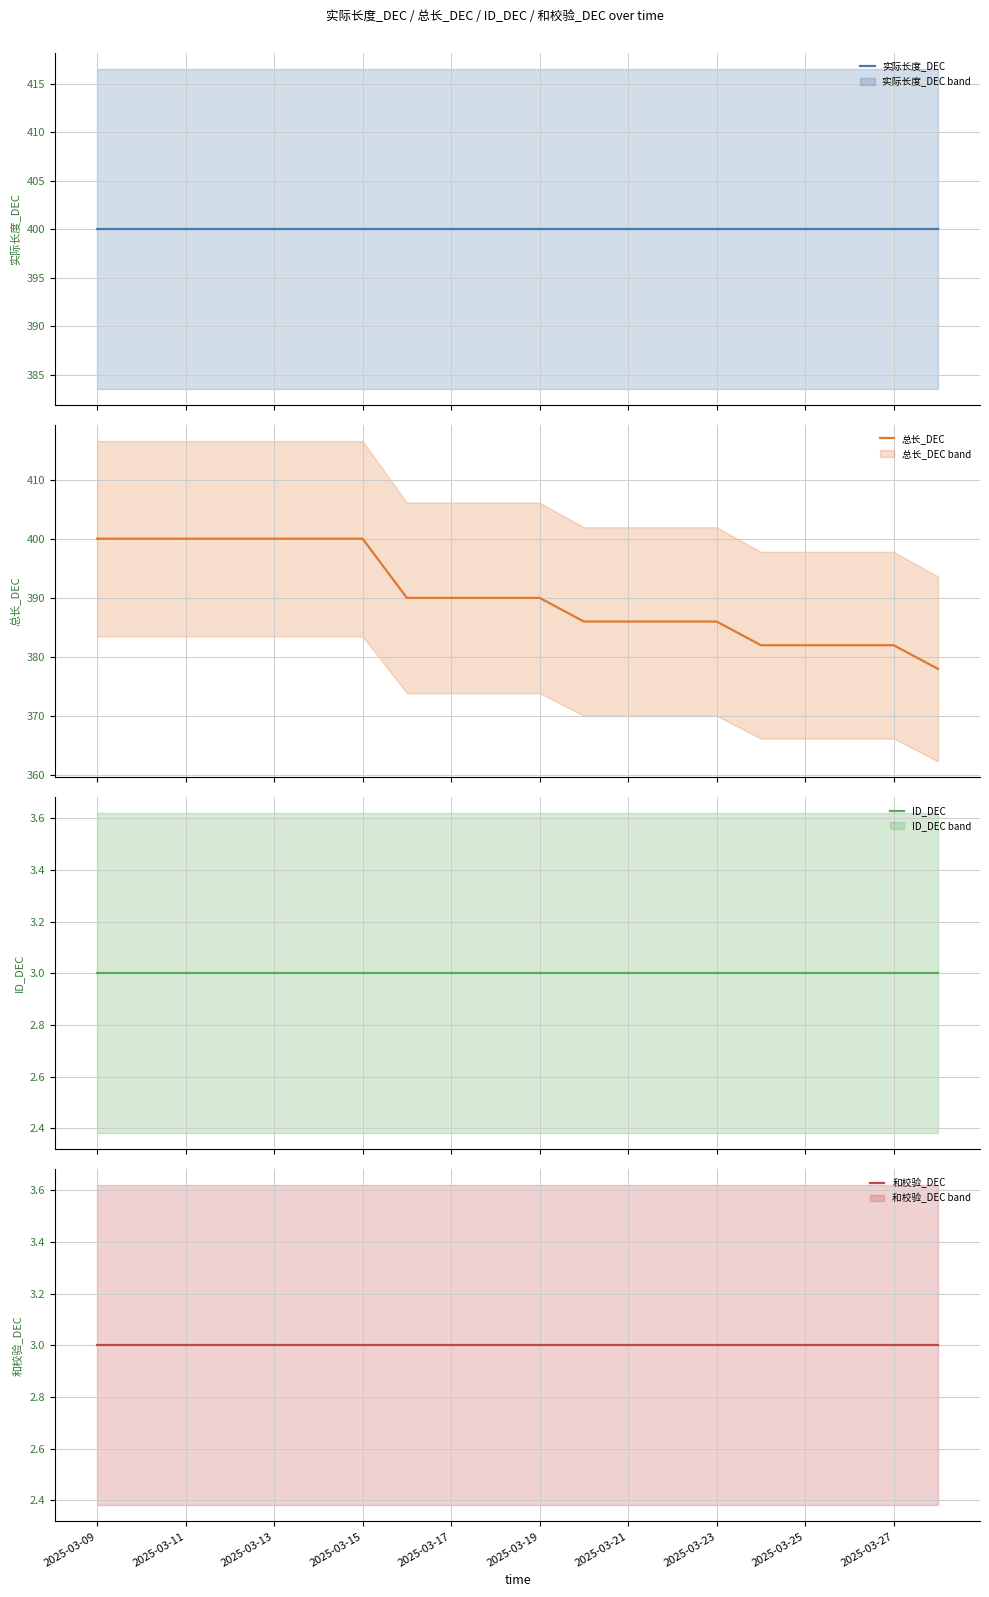

What is the value of the 和校验_DEC point at the 2nd from the left?

3